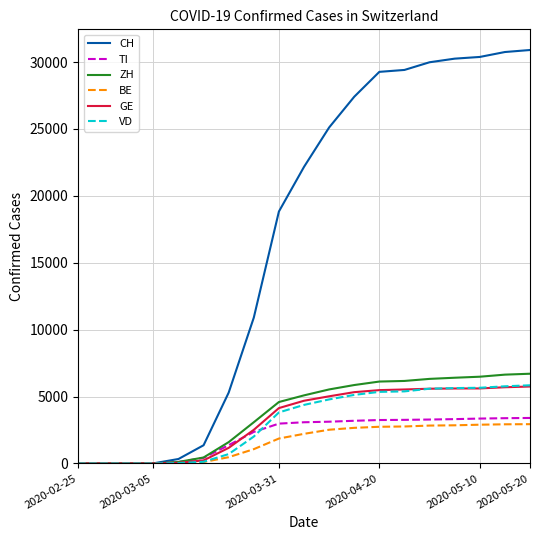

Which series has the largest range (max minus min)?

CH